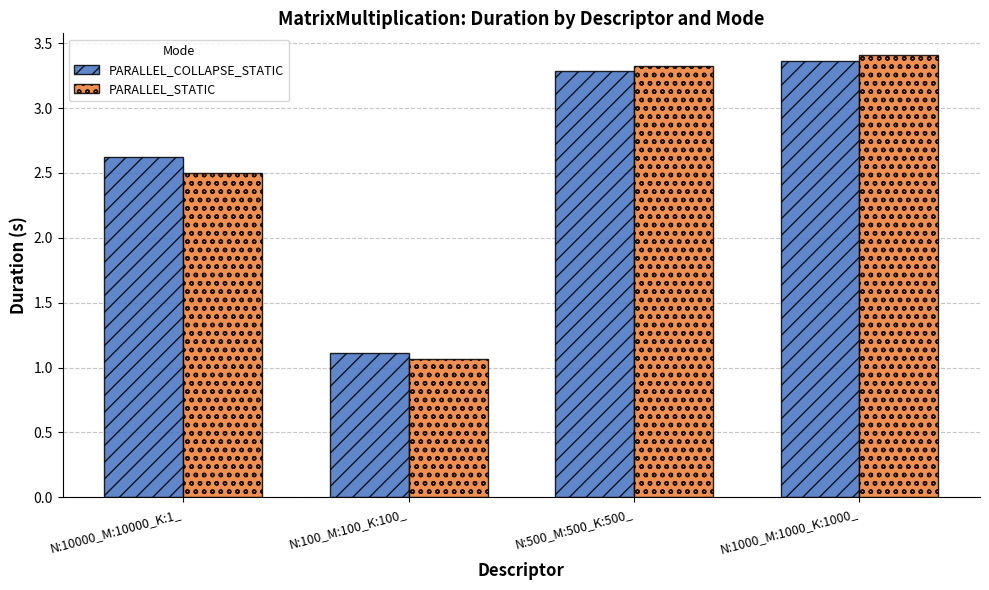

Is the value of PARALLEL_STATIC at N:10000_M:10000_K:1_ greater than the value of PARALLEL_COLLAPSE_STATIC at N:10000_M:10000_K:1_?

No